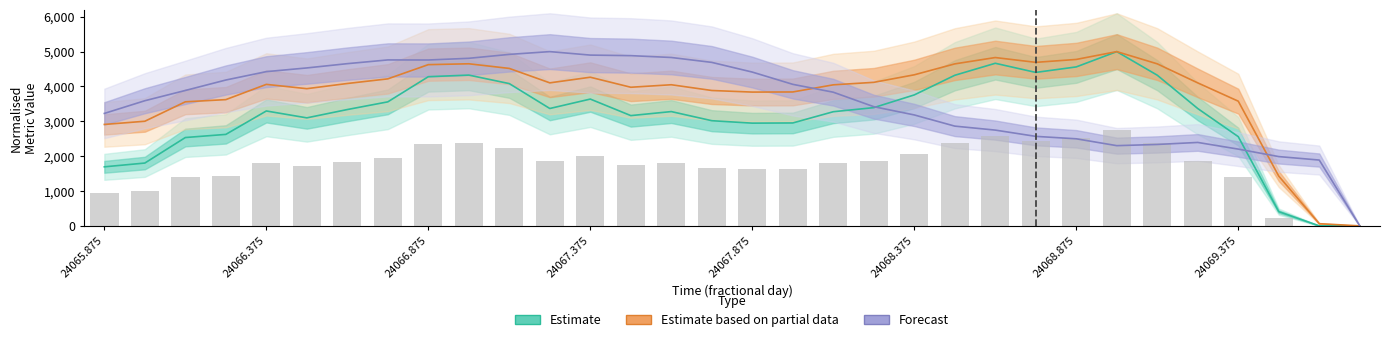

Count the number of data series in this chart.

3